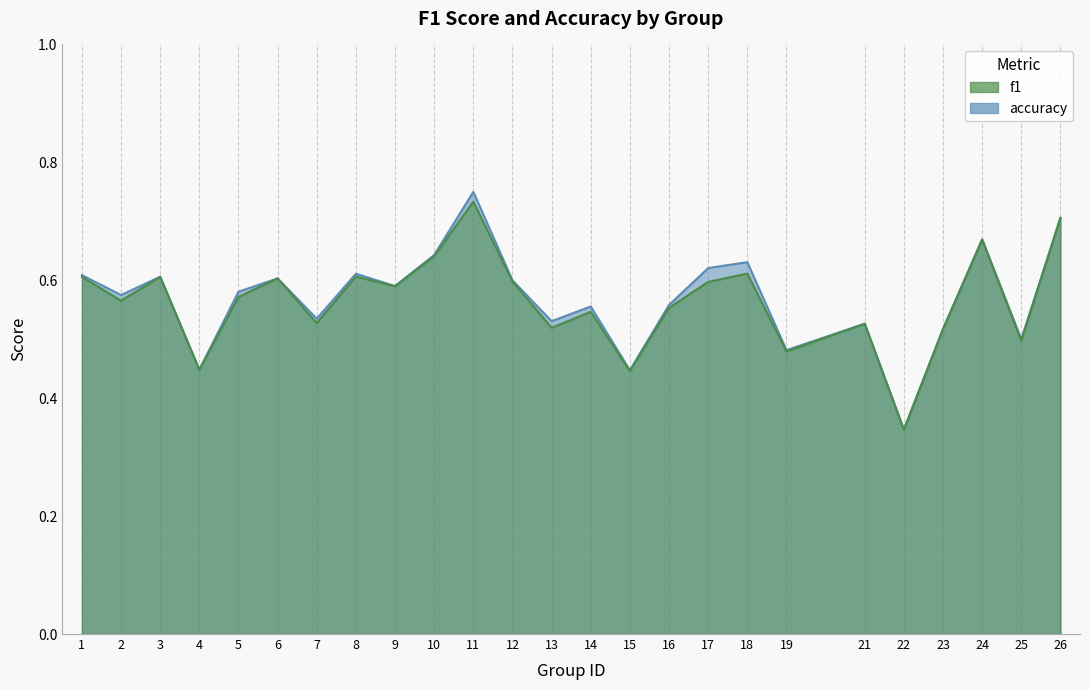

What is the total value across all series at 11?

1.5